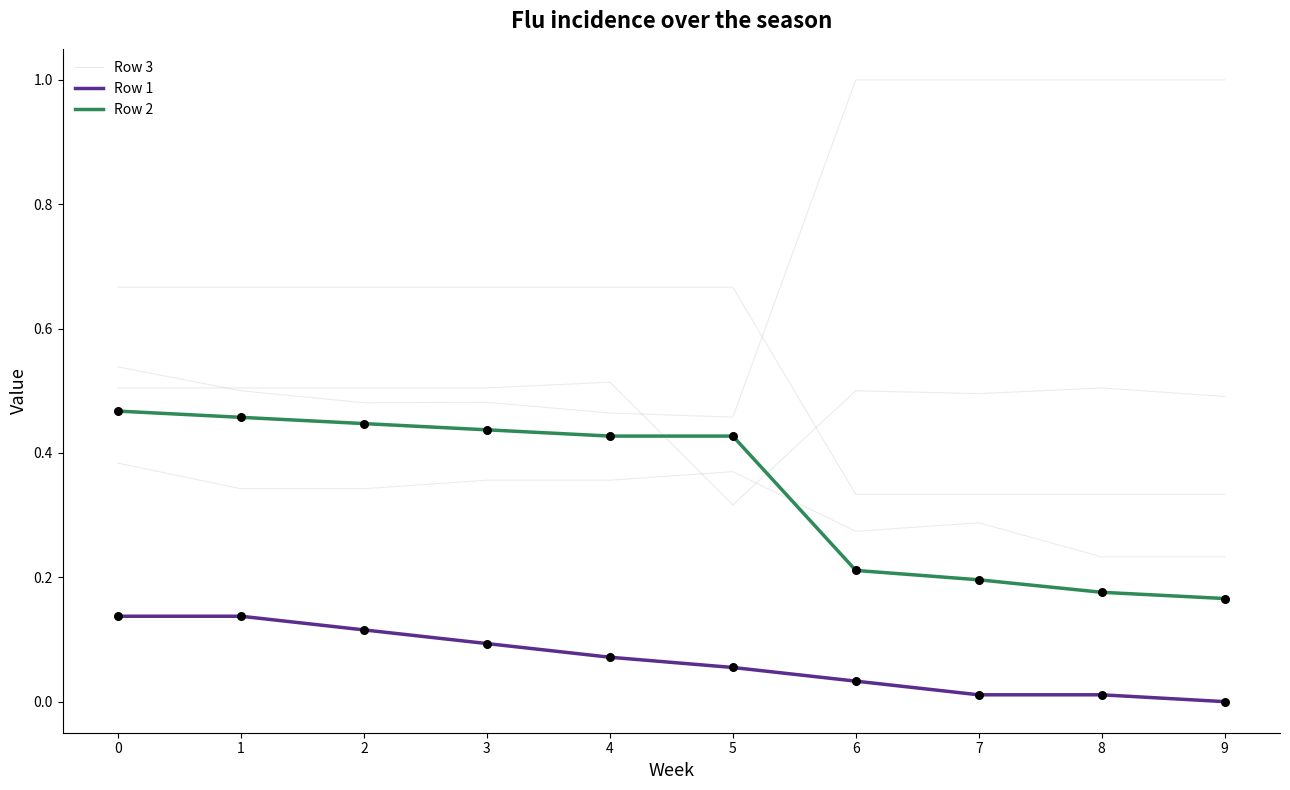

Which series reaches the minimum Y coordinate?

Row 1